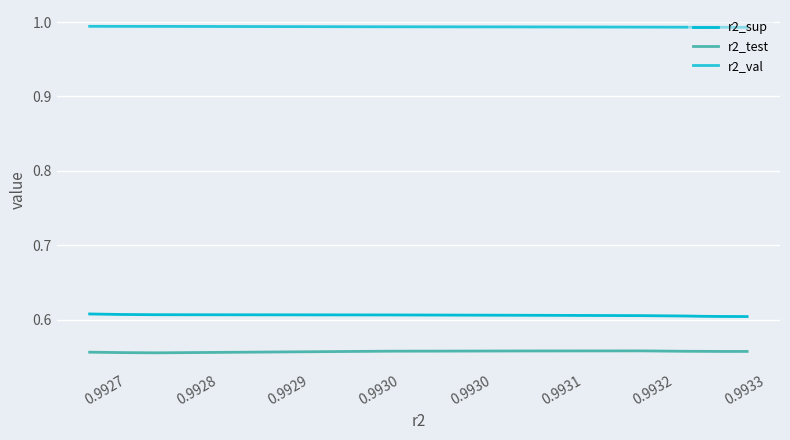

What is the sum of all r2_val values?

9.9